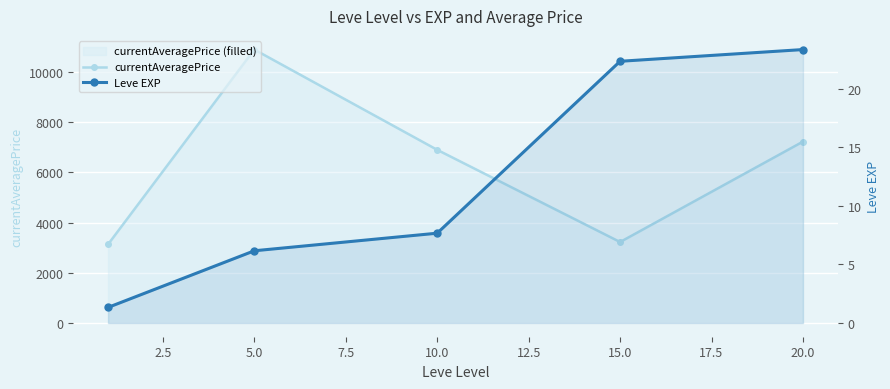

Reading right to left, list all the values displayed in this chart.

currentAveragePrice: 7224.5	3225.8	6896.7	10889.8	3131.3
Leve EXP: 23.3	22.3	7.7	6.2	1.3